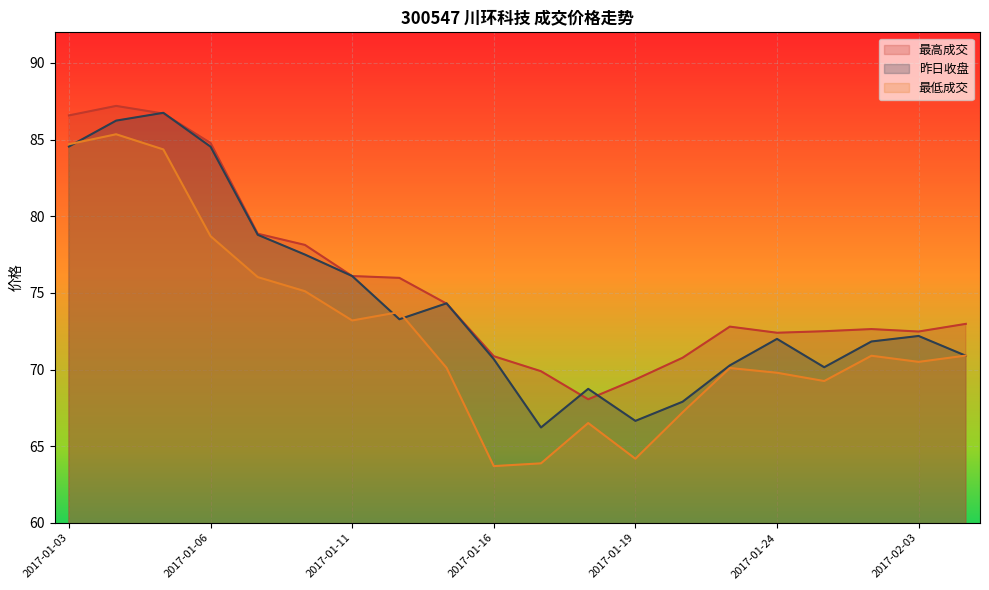

Rank the categories by 最高成交 value from lowest to highest.

2017-01-18, 2017-01-19, 2017-01-17, 2017-01-20, 2017-01-16, 2017-01-24, 2017-02-03, 2017-01-25, 2017-01-26, 2017-01-23, 2017-02-06, 2017-01-13, 2017-01-12, 2017-01-11, 2017-01-10, 2017-01-09, 2017-01-06, 2017-01-03, 2017-01-05, 2017-01-04